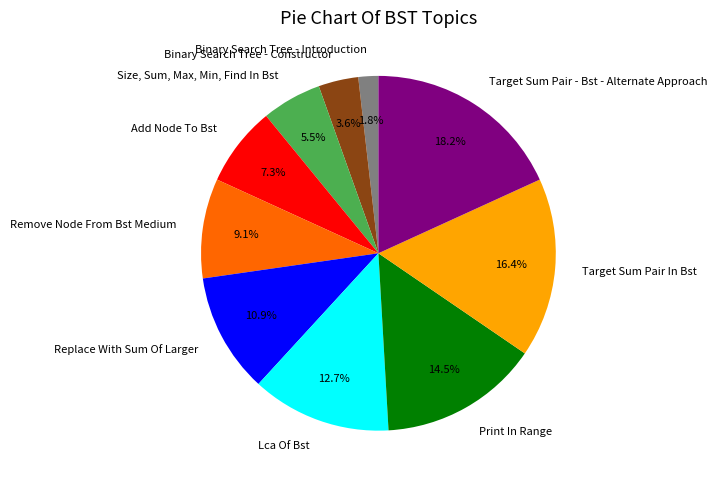

Between Size, Sum, Max, Min, Find In Bst and Lca Of Bst, which is larger?

Lca Of Bst